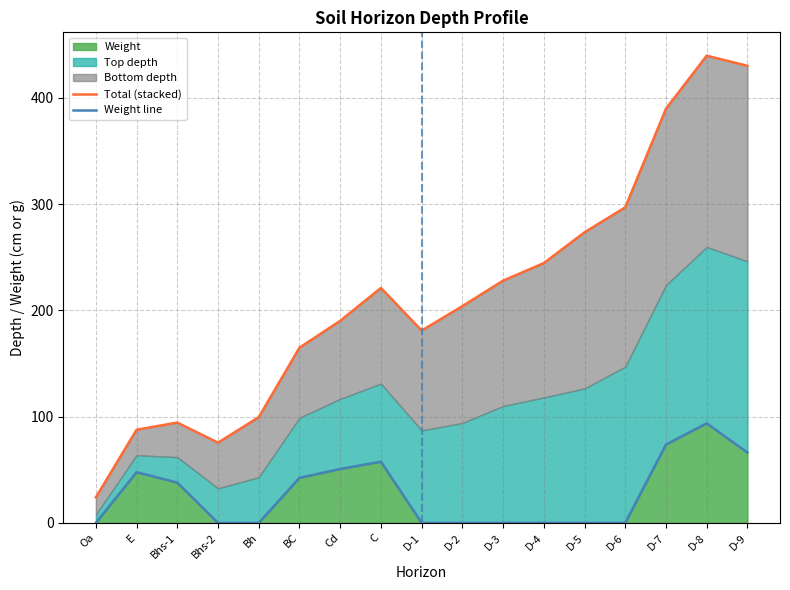

Rank the categories by Total (stacked) value from lowest to highest.

Oa, Bhs-2, E, Bhs-1, Bh, BC, D-1, Cd, D-2, C, D-3, D-4, D-5, D-6, D-7, D-9, D-8